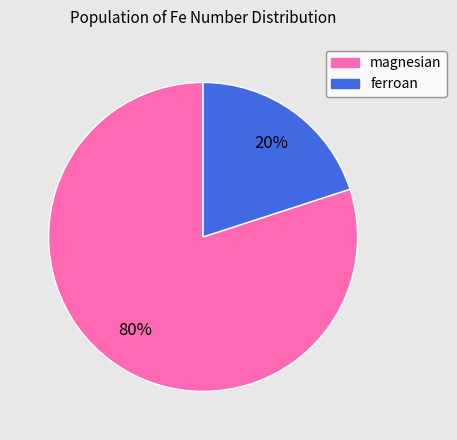

Combined, do ferroan and magnesian account for over 50%?

Yes